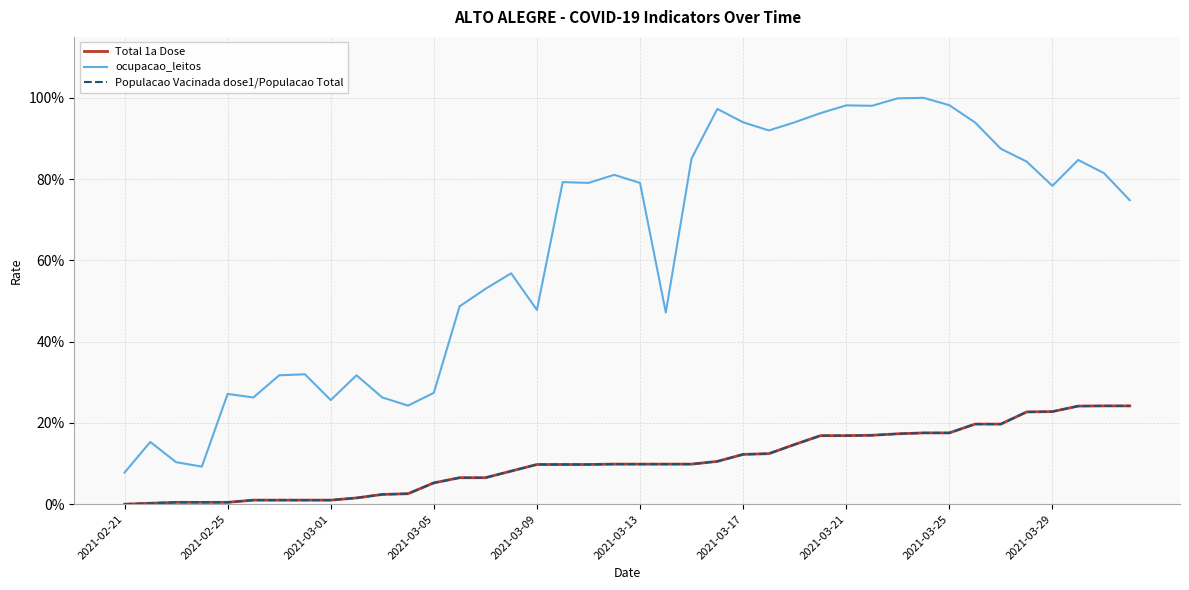

Reading right to left, what are all the values shown in this chart?

Total 1a Dose: 0.2	0.2	0.2	0.2	0.2	0.2	0.2	0.2	0.2	0.2	0.2	0.2	0.2	0.1	0.1	0.1	0.1	0.1	0.1	0.1	0.1	0.1	0.1	0.1	0.1	0.1	0.1	0.1	0.0	0.0	0.0	0.0	0.0	0.0	0.0	0.0	0.0	0.0	0.0	0.0
ocupacao_leitos: 0.7	0.8	0.8	0.8	0.8	0.9	0.9	1.0	1.0	1.0	1.0	1.0	1.0	0.9	0.9	0.9	1.0	0.9	0.5	0.8	0.8	0.8	0.8	0.5	0.6	0.5	0.5	0.3	0.2	0.3	0.3	0.3	0.3	0.3	0.3	0.3	0.1	0.1	0.2	0.1
Populacao Vacinada dose1/Populacao Total: 0.2	0.2	0.2	0.2	0.2	0.2	0.2	0.2	0.2	0.2	0.2	0.2	0.2	0.1	0.1	0.1	0.1	0.1	0.1	0.1	0.1	0.1	0.1	0.1	0.1	0.1	0.1	0.1	0.0	0.0	0.0	0.0	0.0	0.0	0.0	0.0	0.0	0.0	0.0	0.0